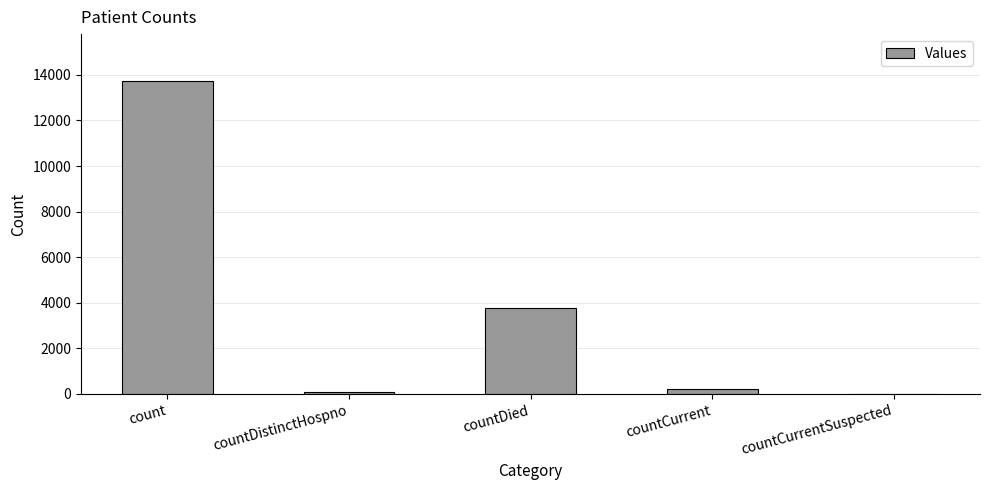

Which label corresponds to the largest value in the chart?

count